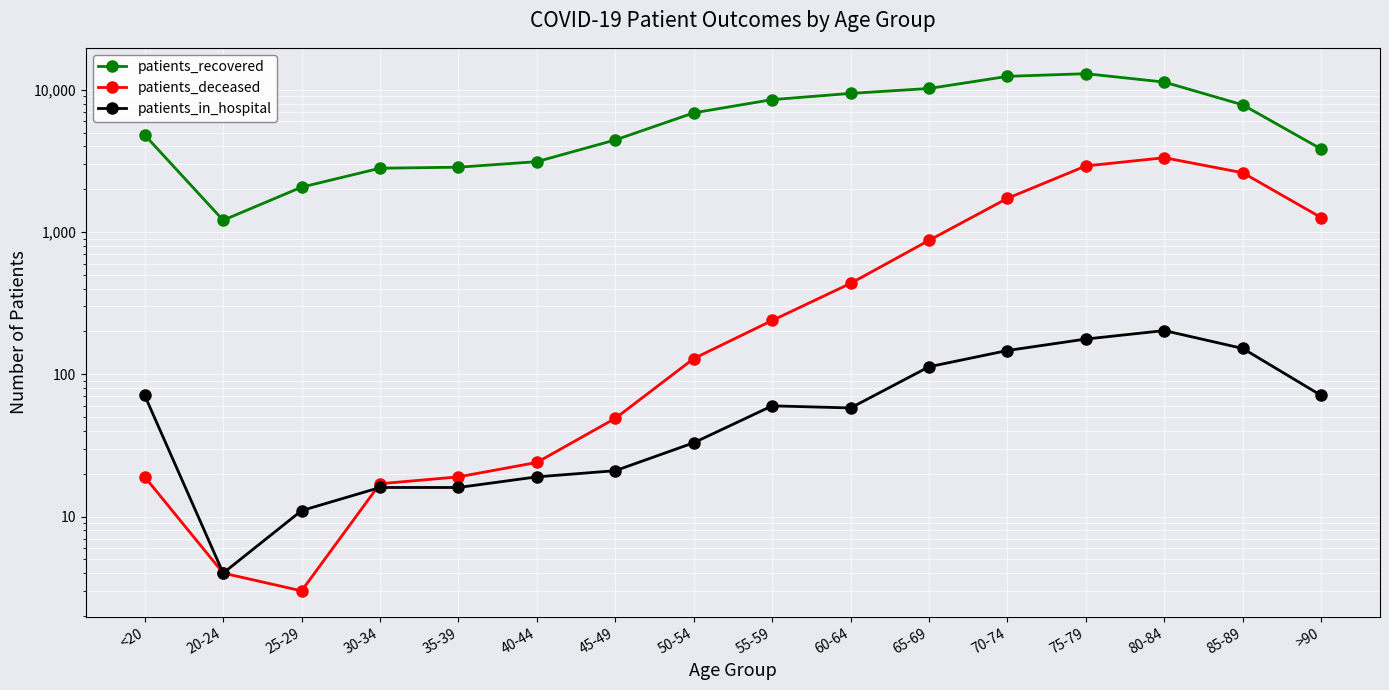

Which label corresponds to the smallest value in the chart?

25-29